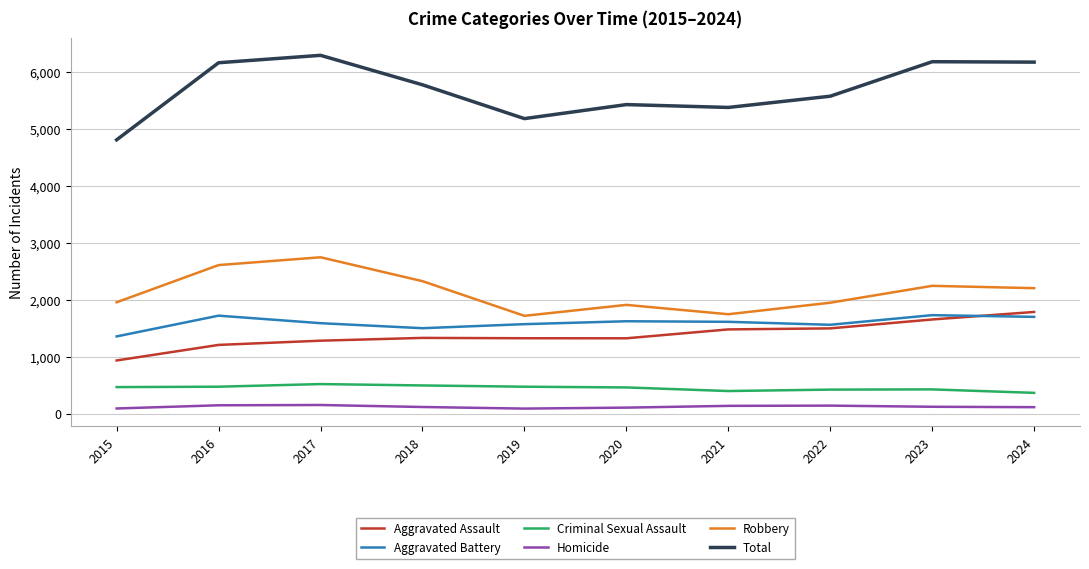

What is the approximate value of Aggravated Assault at 2022?

1497